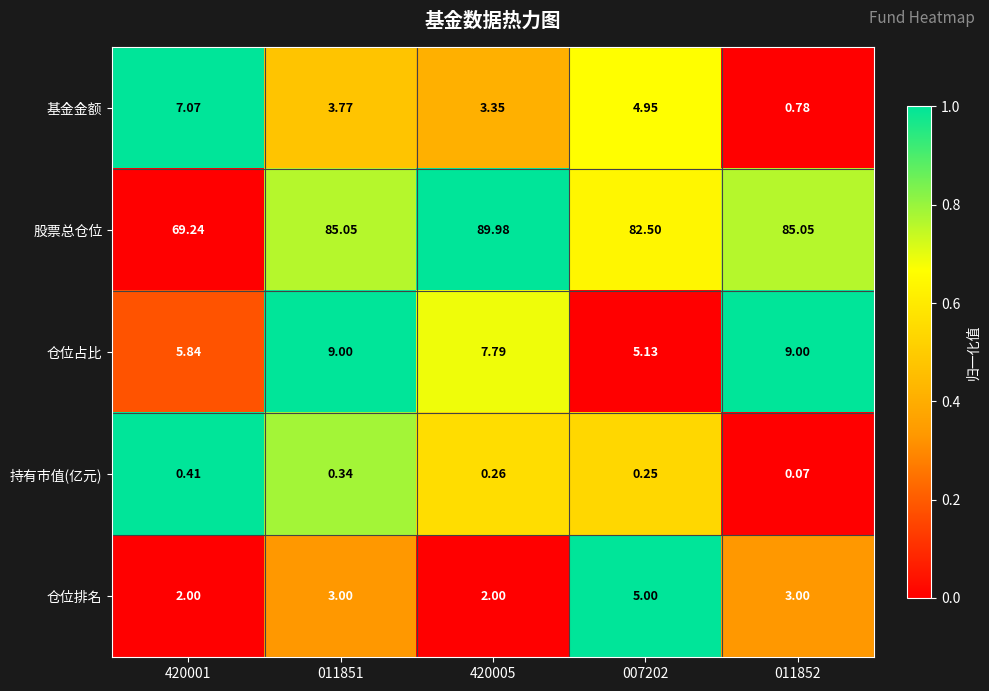

List the series in order of their peak value, lowest first.

持有市值(亿元), 仓位排名, 基金金额, 仓位占比, 股票总仓位